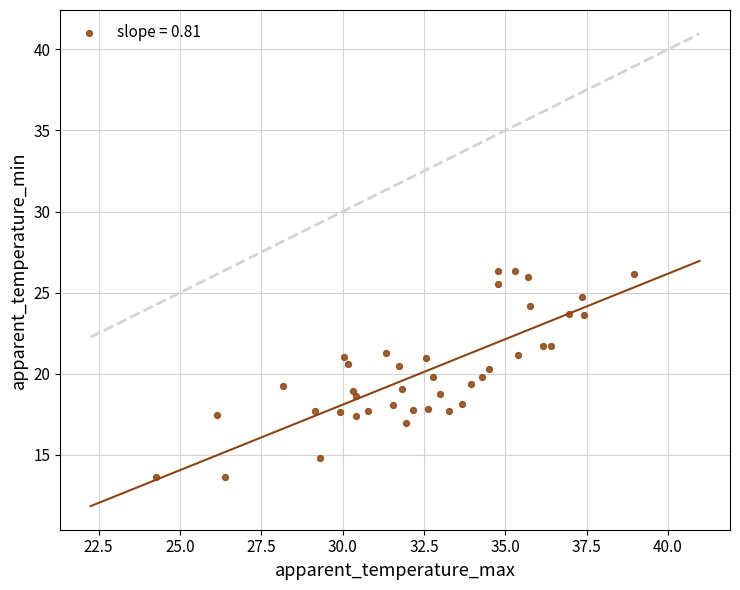

What is the range of X values (max minus min)?

14.7